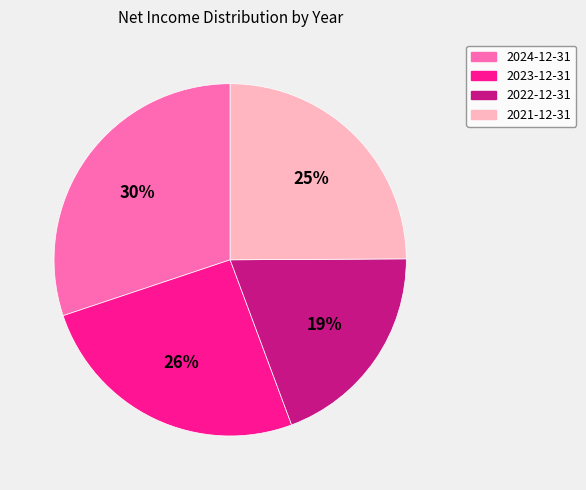

Is the sum of 2022-12-31 and 2021-12-31 greater than half?

No